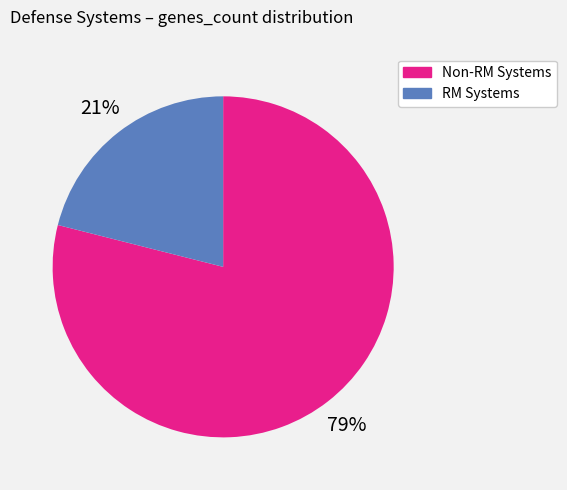

To the nearest percent, what is the average slice percentage?

50%